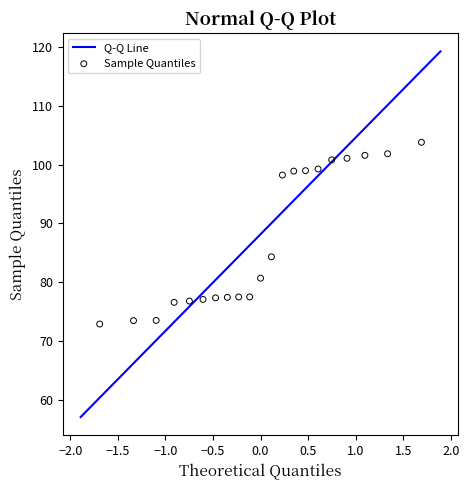

What Y value in the scatter plot is closest to 88?

84.3